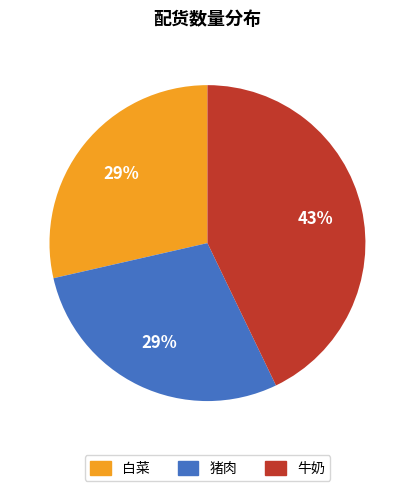

How many segments does this pie chart have?

3